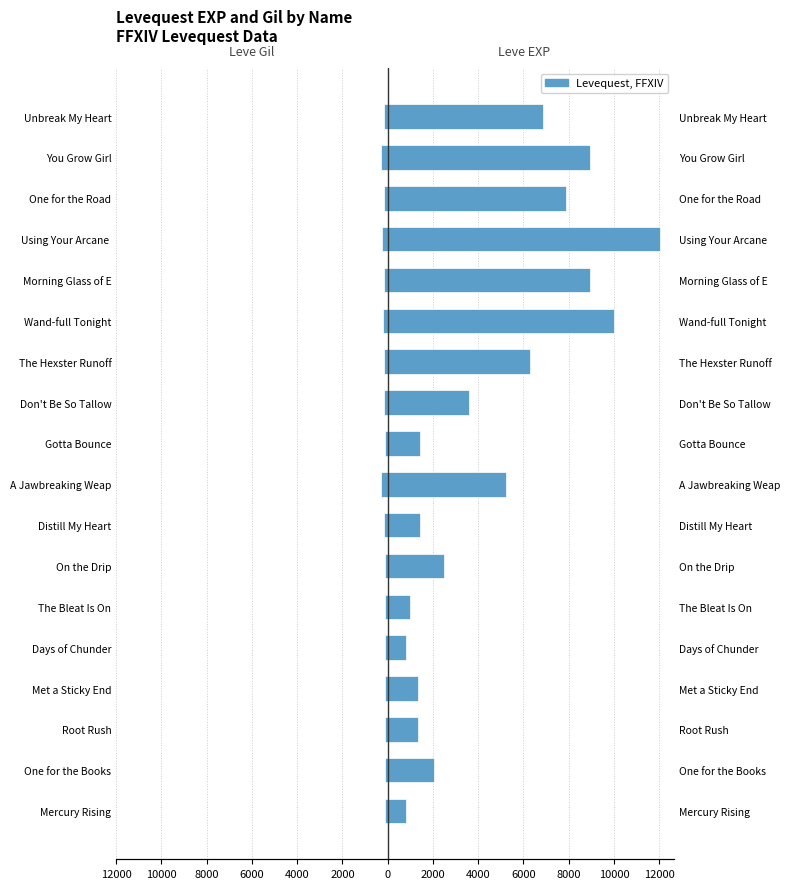

How many values in the Leve EXP series are below 3600?

9